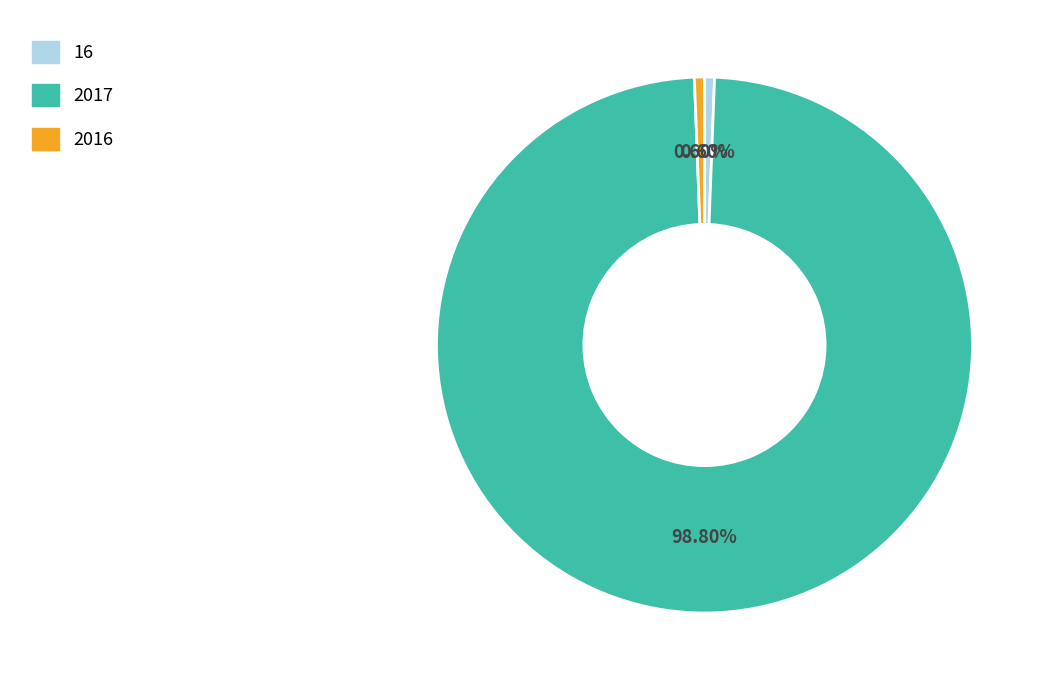

To the nearest percent, what is the combined percentage of 2017 and 16?

99%